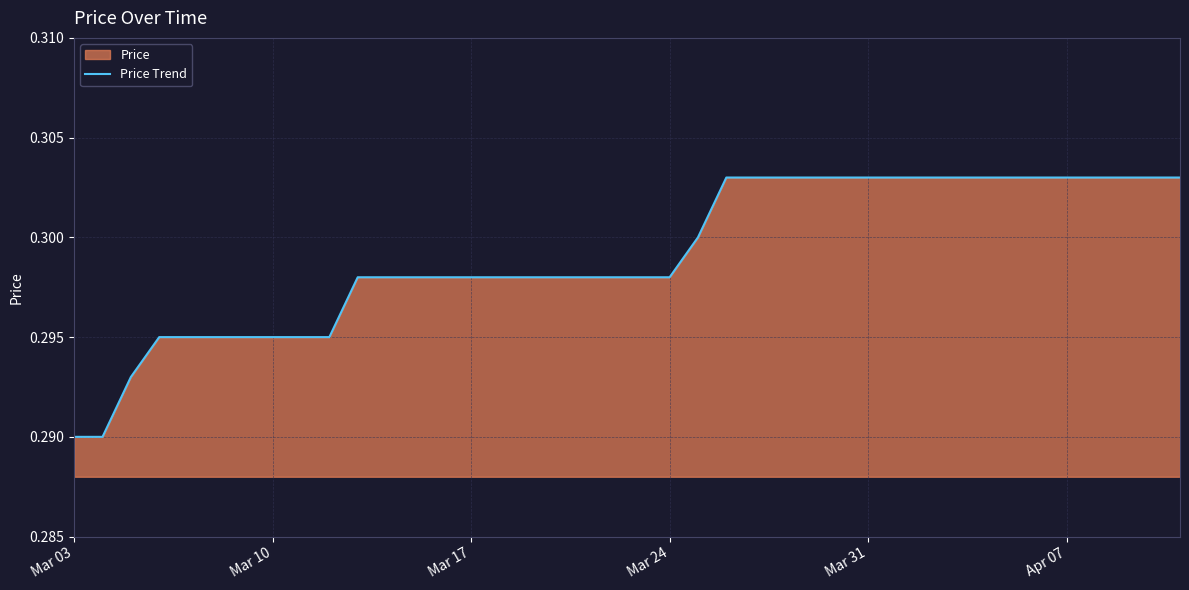

Is it true that the value at Apr 07 is 0.2?

False